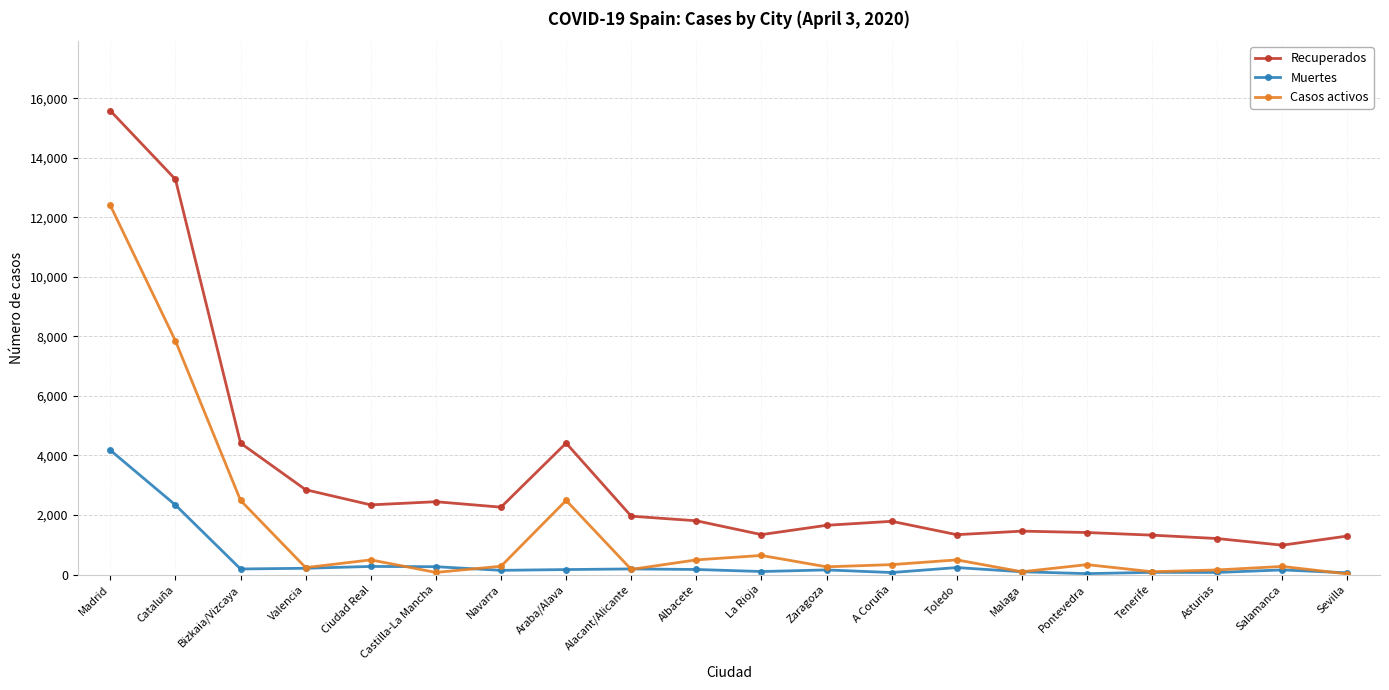

True or false: Casos activos and Recuperados cross at least once.

False